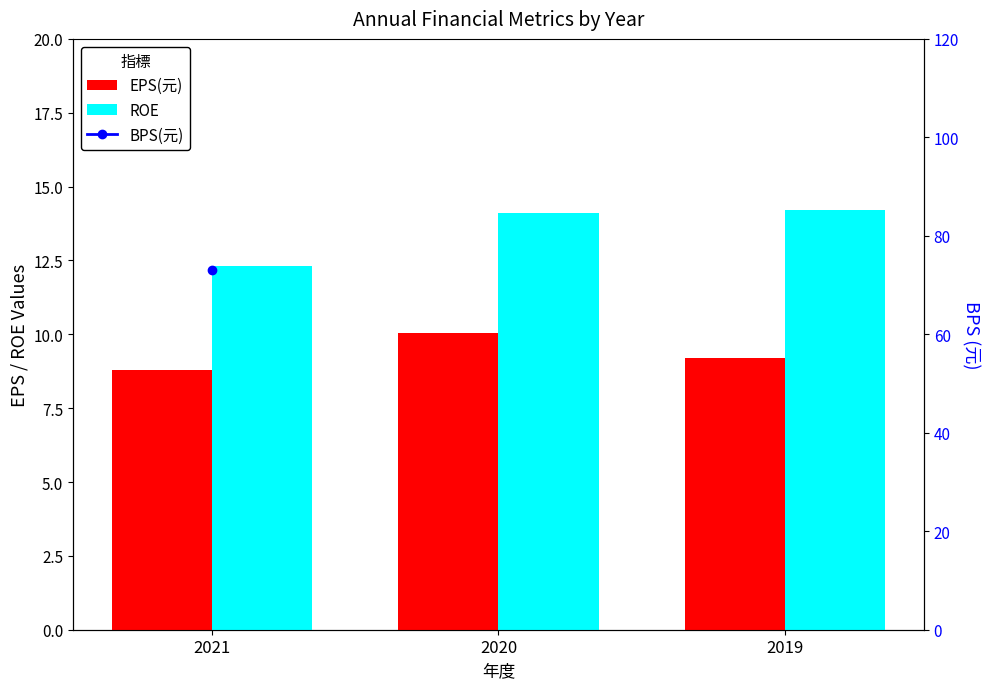

Which series has the largest range (max minus min)?

ROE